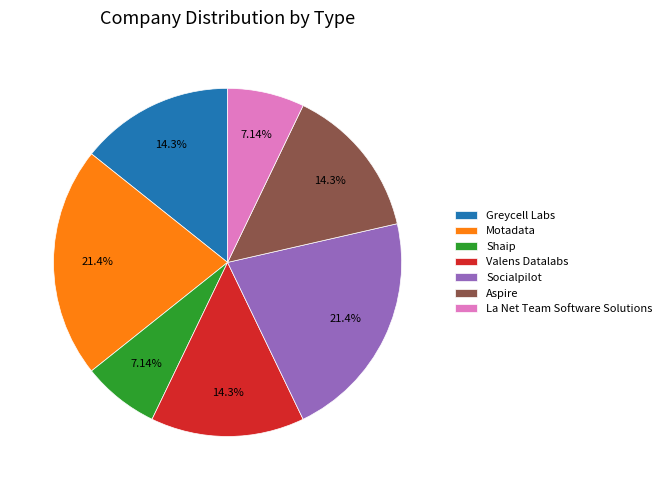

The Motadata slice represents 21% of the pie. True or false?

True